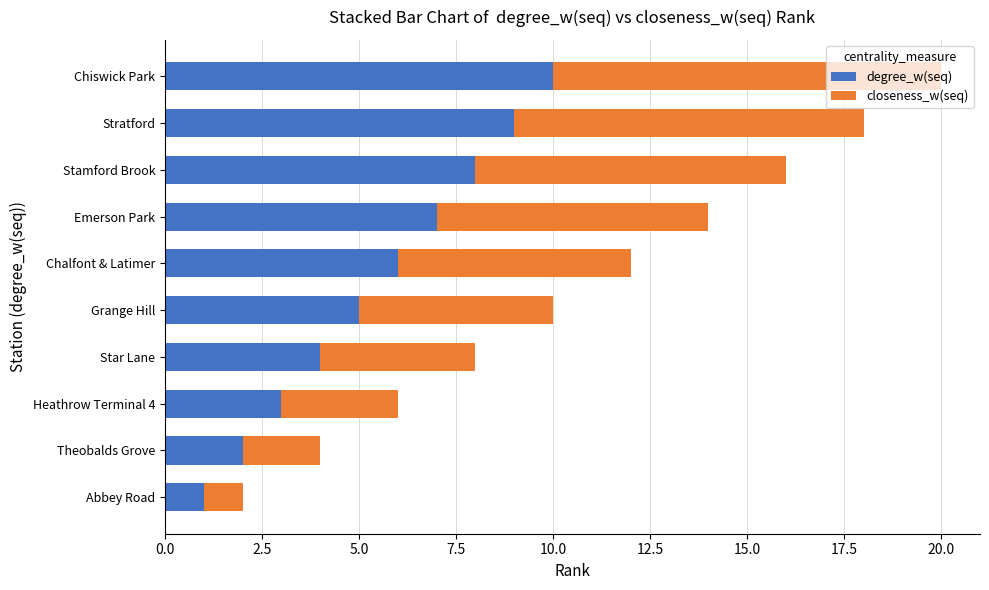

Rank the categories by degree_w(seq) value from lowest to highest.

Abbey Road, Theobalds Grove, Heathrow Terminal 4, Star Lane, Grange Hill, Chalfont & Latimer, Emerson Park, Stamford Brook, Stratford, Chiswick Park